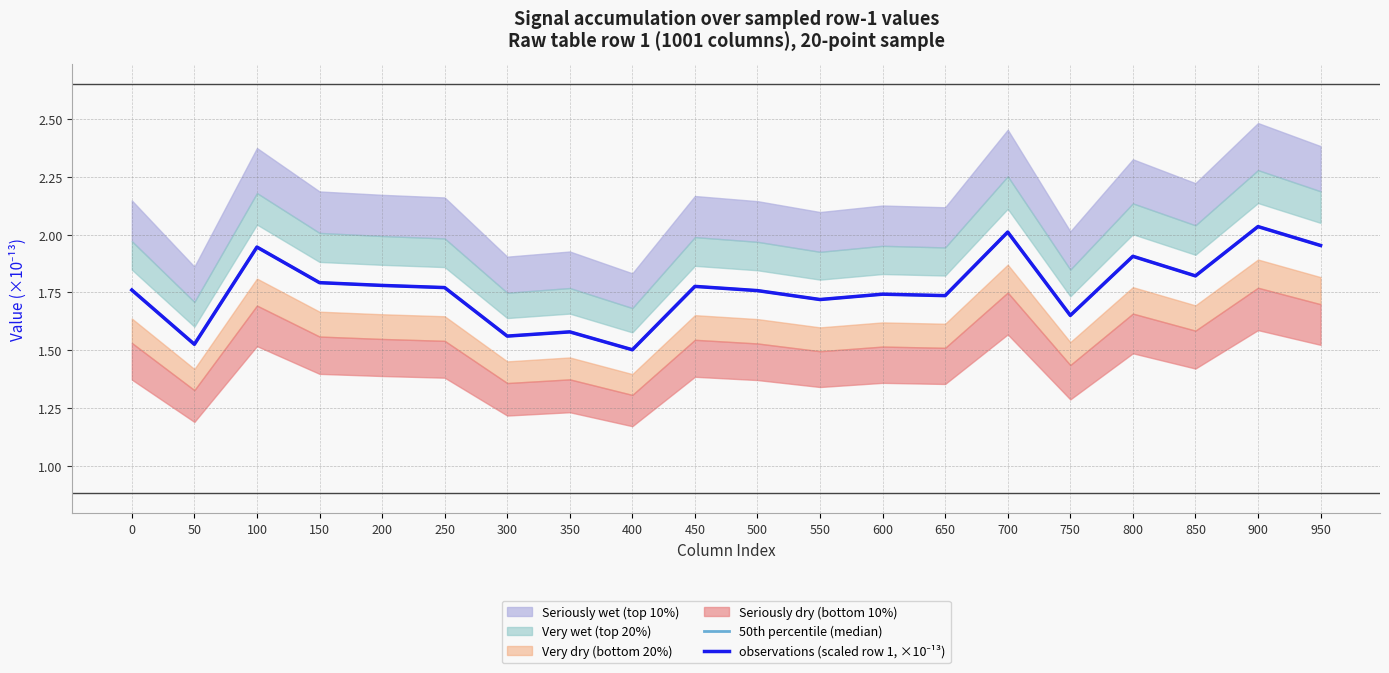

Where is the first local maximum for 50th percentile (median)?

100